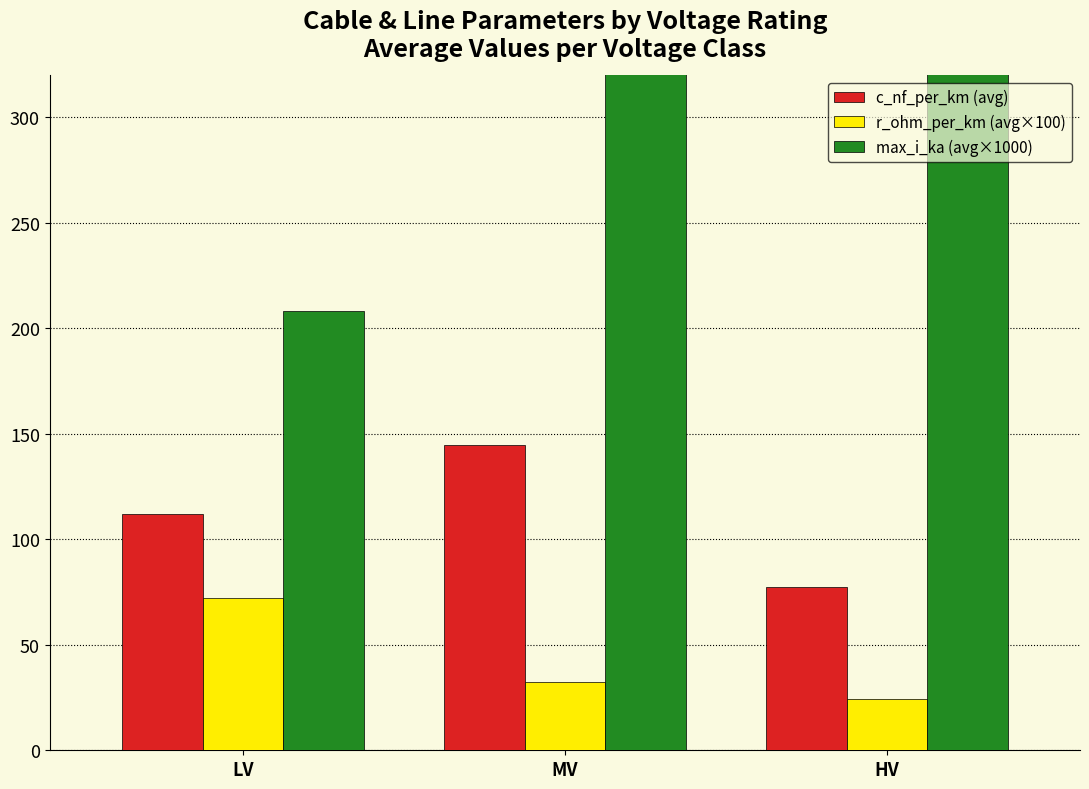

At which label does r_ohm_per_km (avg×100) reach its peak?

LV